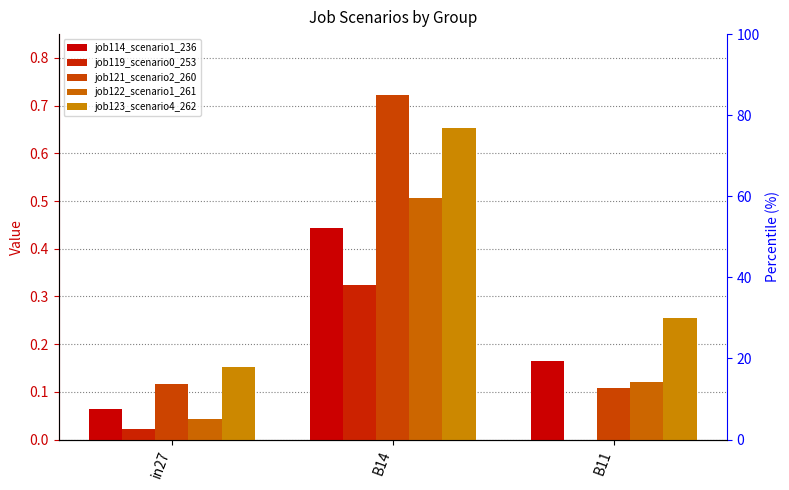

Reading left to right, what are all the values shown in this chart?

job114_scenario1_236: in27=0.1	B14=0.4	B11=0.2
job119_scenario0_253: in27=0.0	B14=0.3	B11=0.0
job121_scenario2_260: in27=0.1	B14=0.7	B11=0.1
job122_scenario1_261: in27=0.0	B14=0.5	B11=0.1
job123_scenario4_262: in27=0.2	B14=0.7	B11=0.3